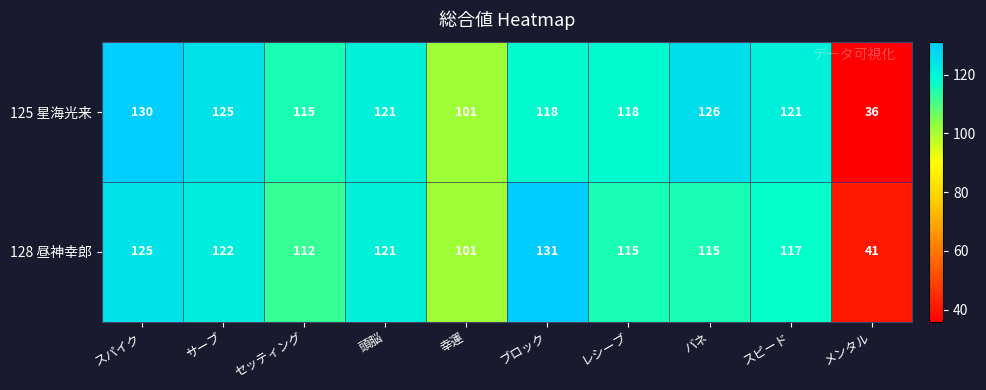

Which series has the largest range (max minus min)?

125 星海光来